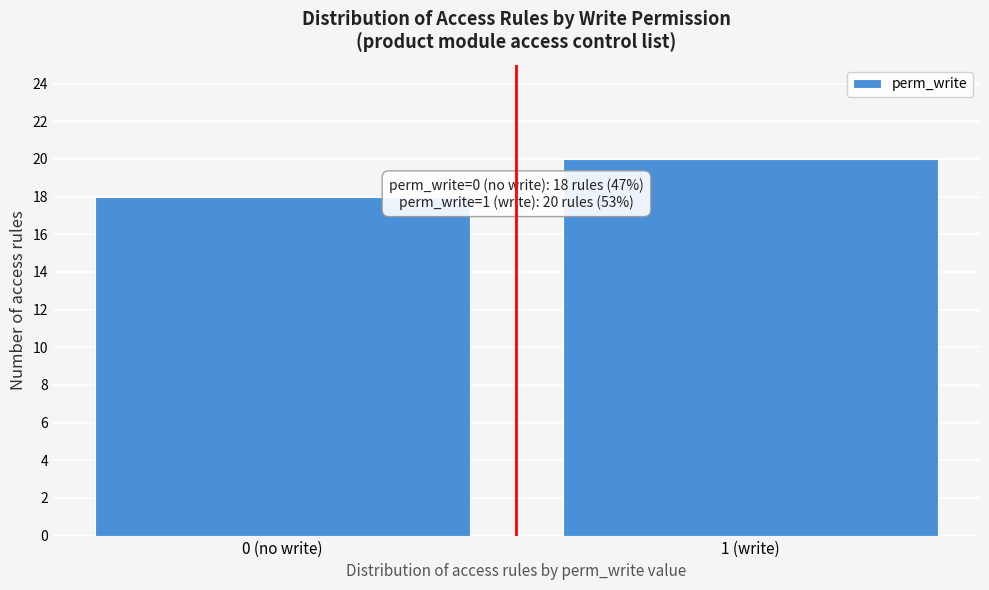

Reading left to right, list all the values displayed in this chart.

0 (no write)=18	1 (write)=20